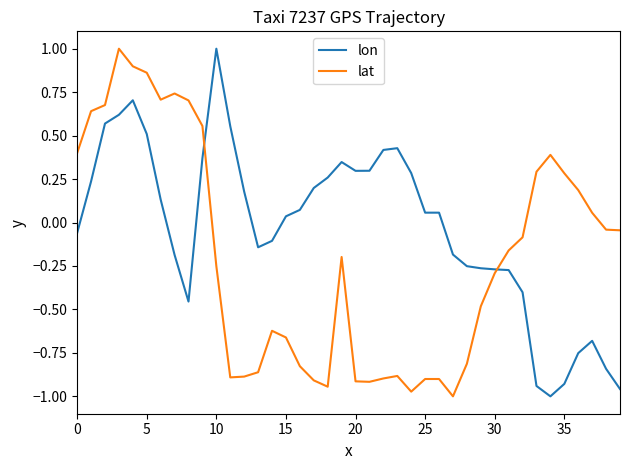

Which series has the largest total across all categories?

lon